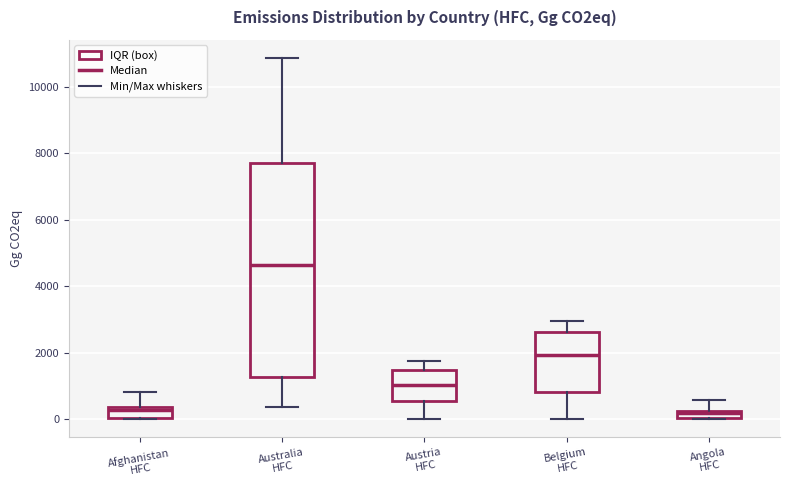

Where does the upper whisker of the box for Australia HFC end on the y-axis? The values are not printed on the chart, so give them approximately, as read against the axis.

10800